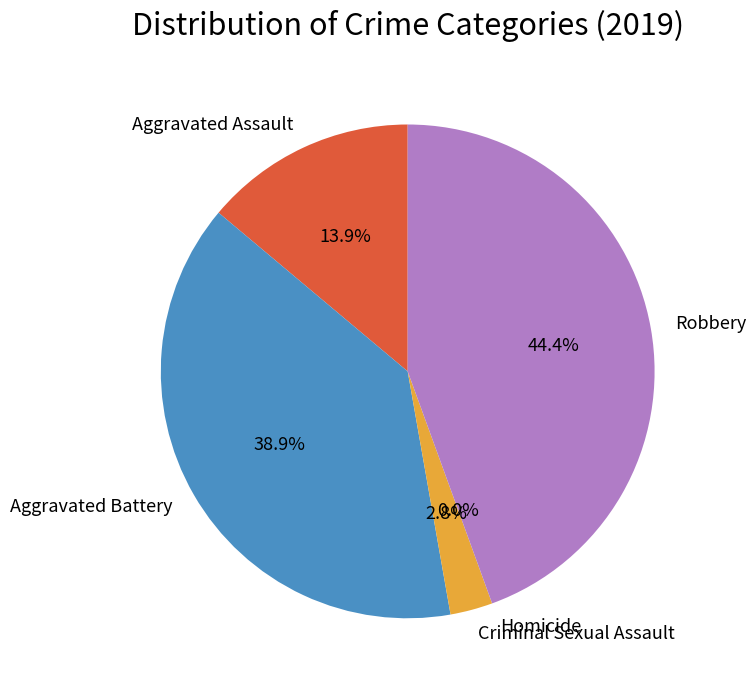

Is it true that Robbery is 39% of the pie?

False